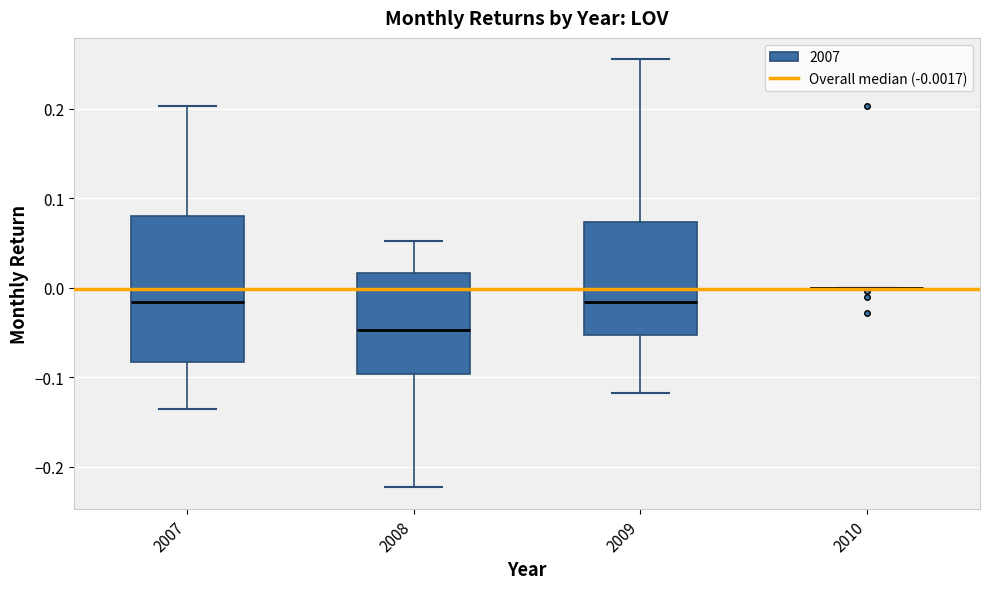

Comparing the boxes themselves (not the whiskers), which one is the tallest?

2007